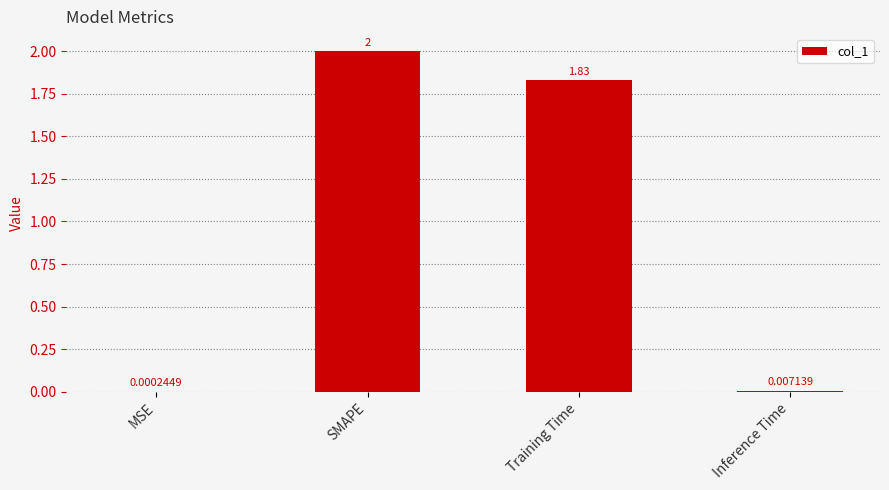

At which label does the data first exceed 1?

SMAPE